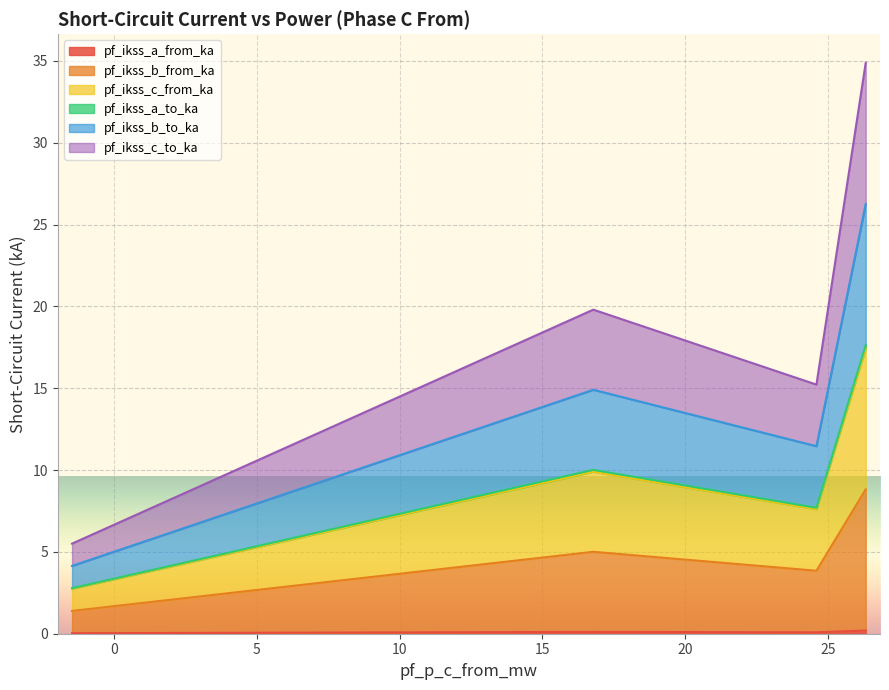

True or false: pf_ikss_c_from_ka and pf_ikss_a_from_ka cross at least once.

False